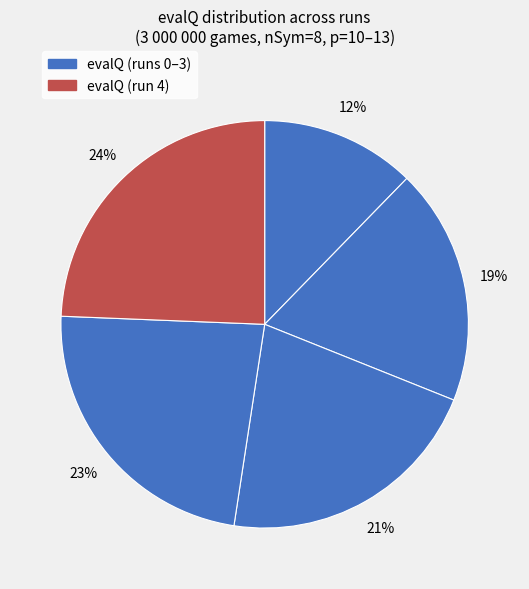

Which category has the smallest portion of the pie?

run 0